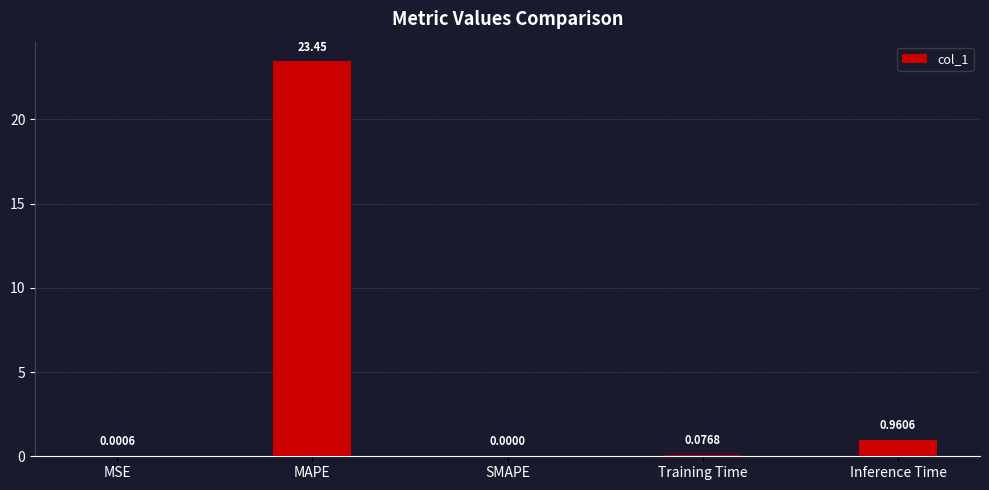

At which label is the value closest to 11?

Inference Time